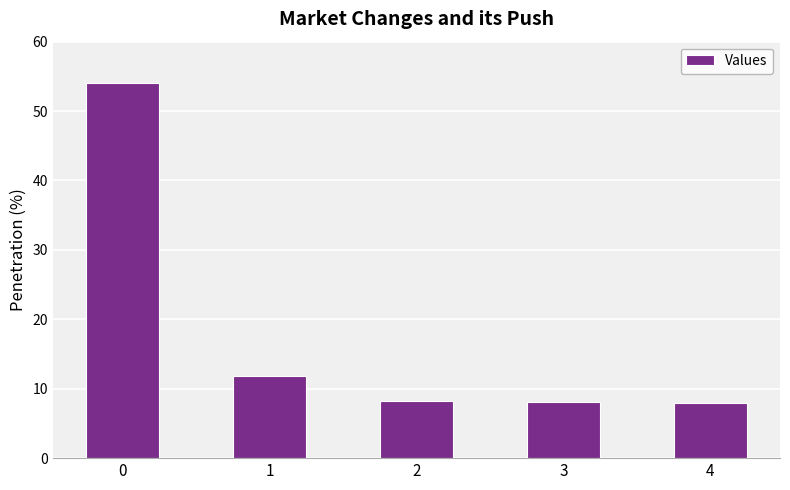

What is the maximum value shown in the chart?

54.1